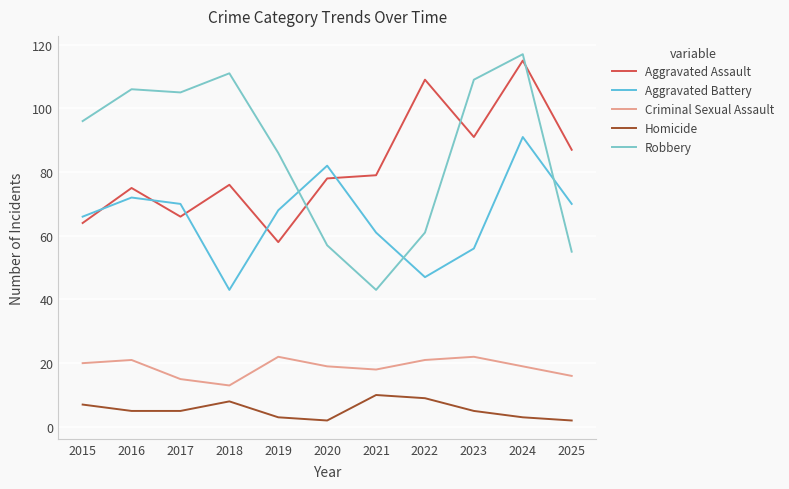

What is the total value across all series at 2016?

279